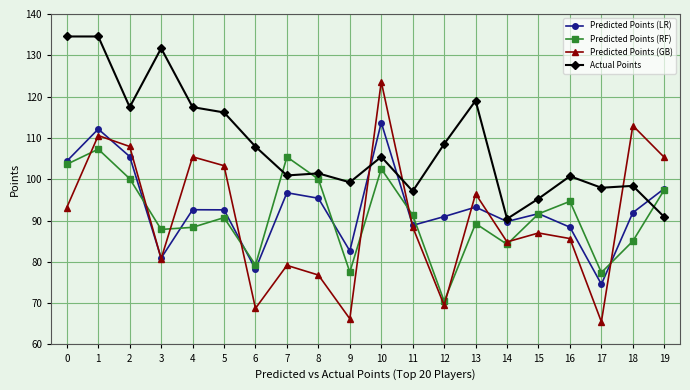

What is the average value of the Predicted Points (GB) series?

90.6